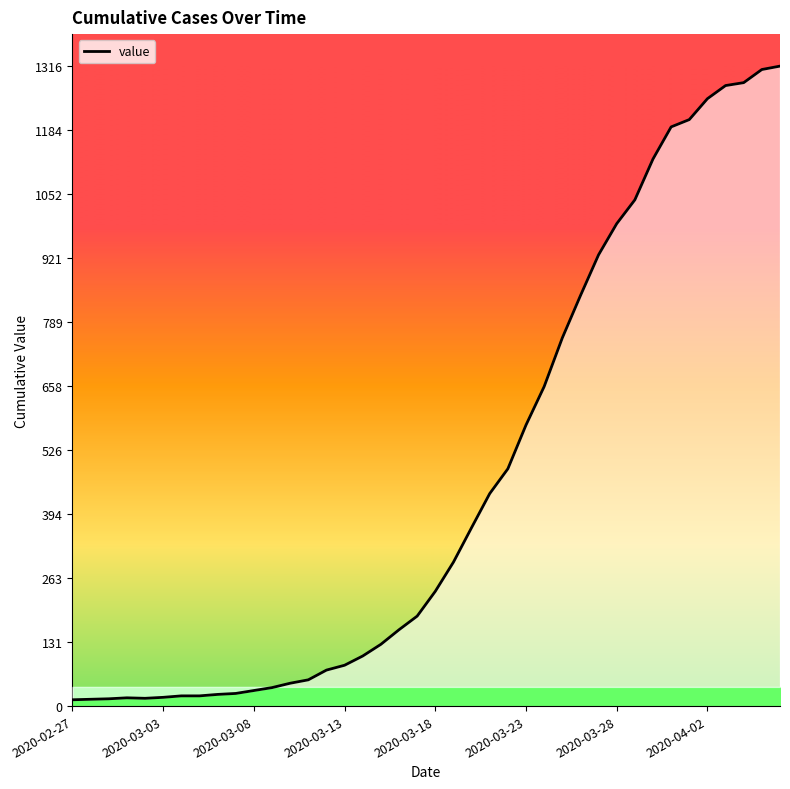

What is the difference between the maximum and minimum values?

1303